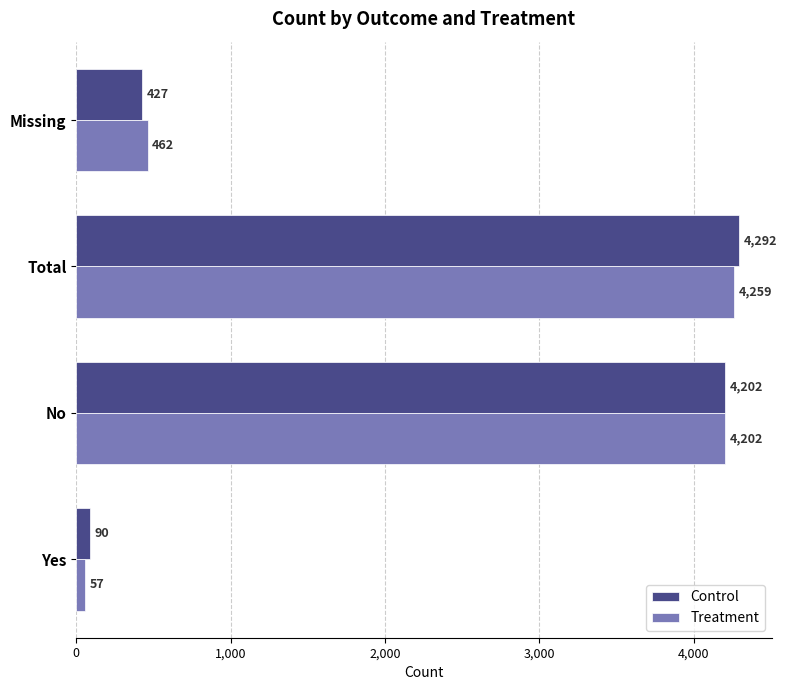

What is the average value of the Control series?

2253